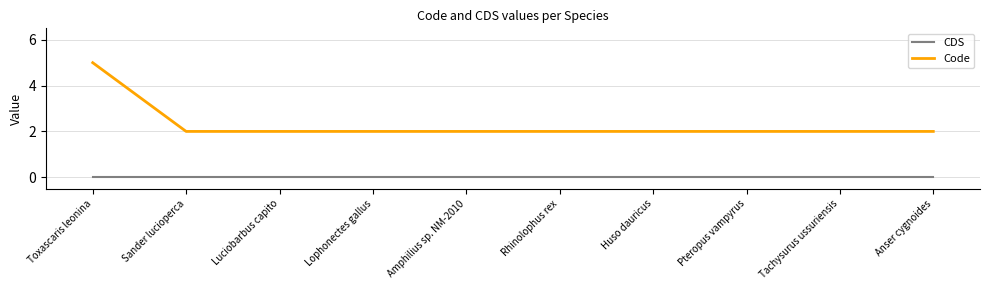

Which category has the highest value across all series?

Toxascaris leonina